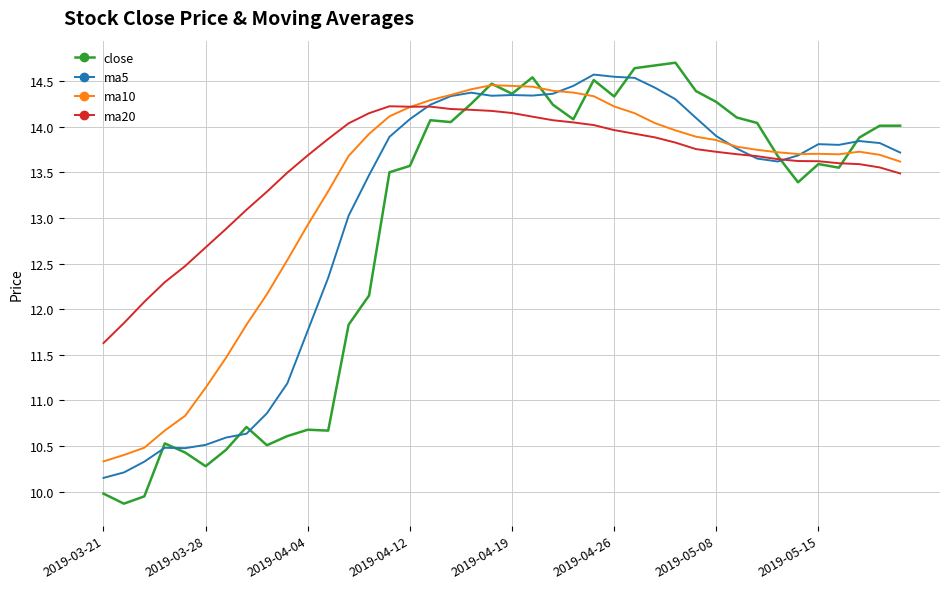

Which series has the largest total across all categories?

ma20